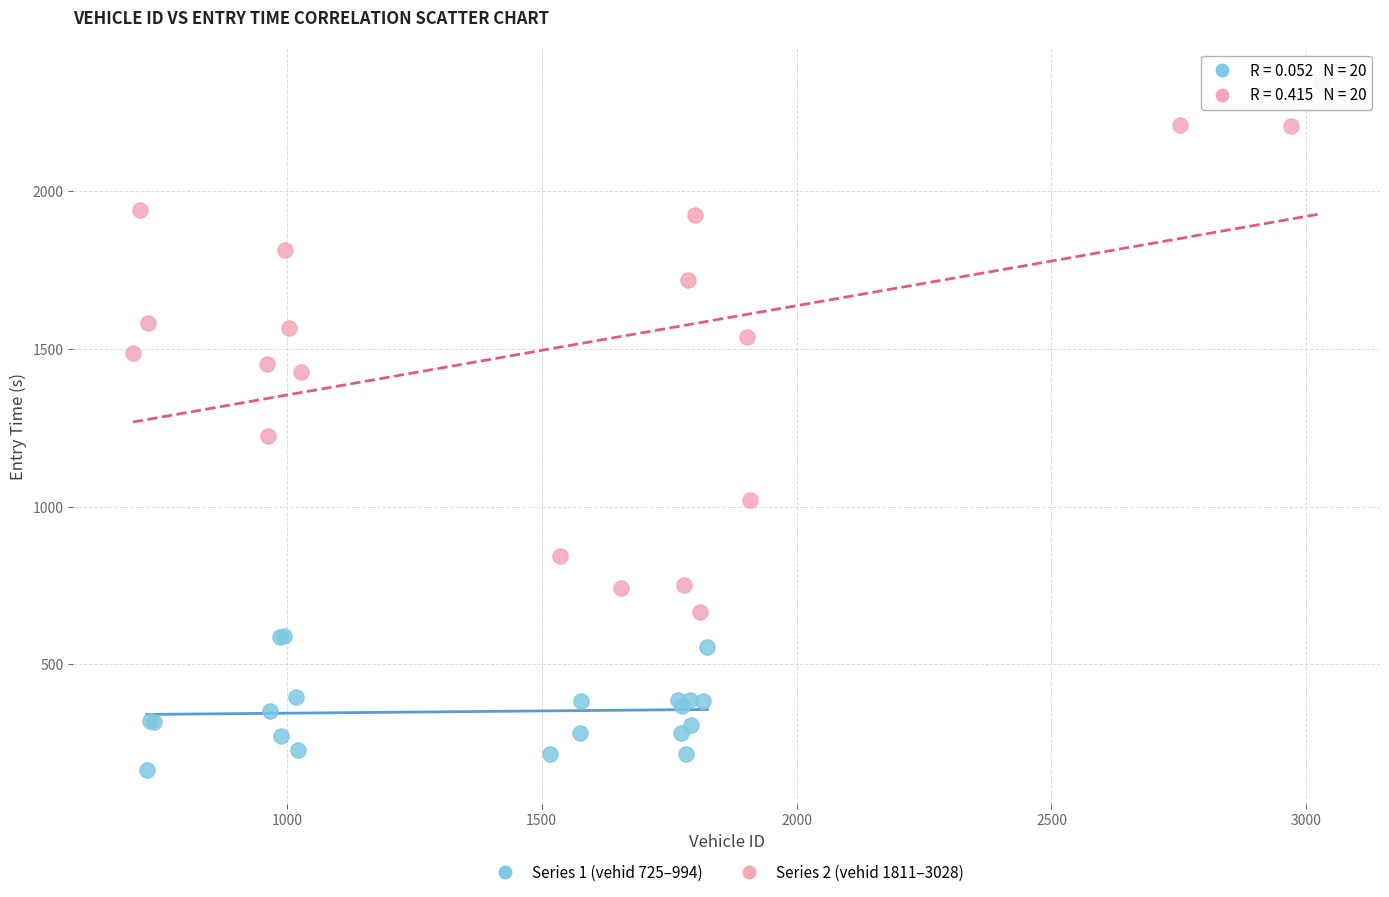

Which series contains the highest Y value?

Series 2 (vehid 1811–3028)